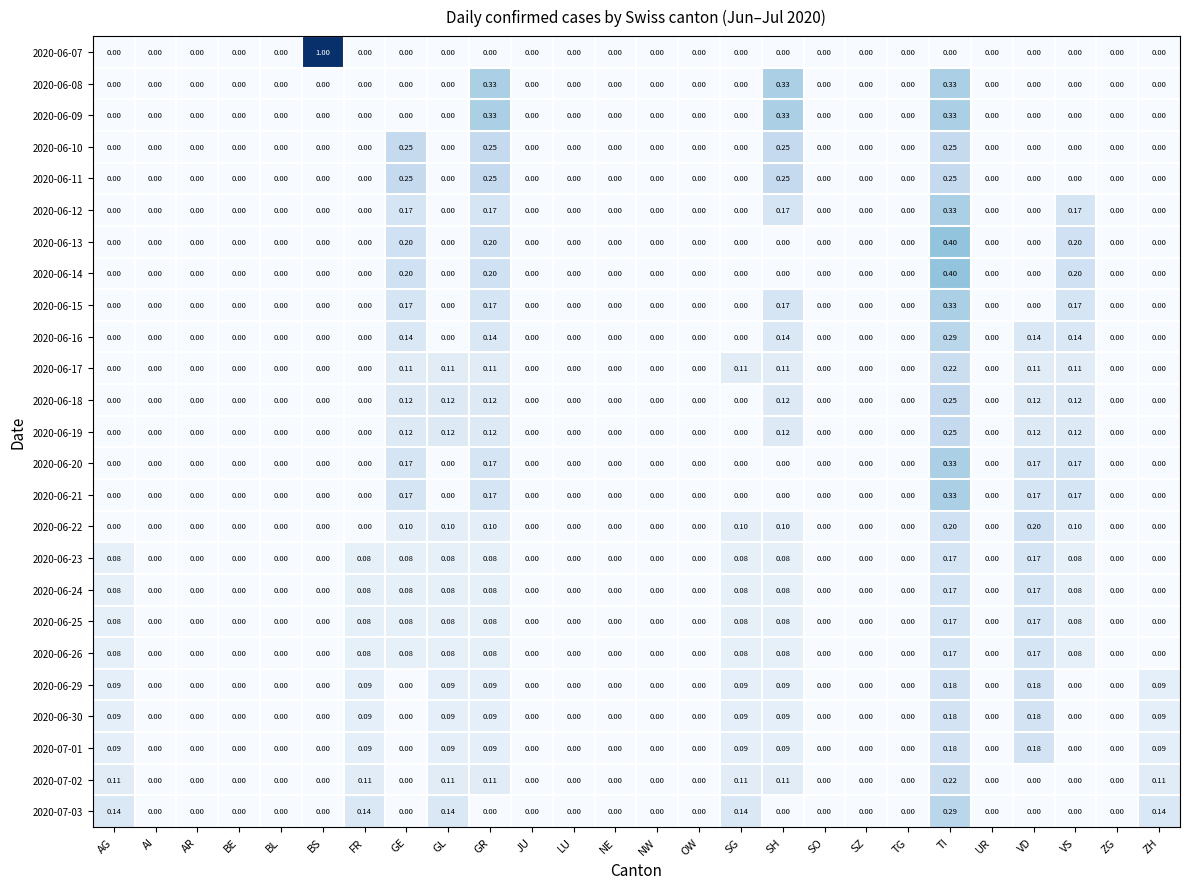

At which category is the sum across all series the highest?

TI